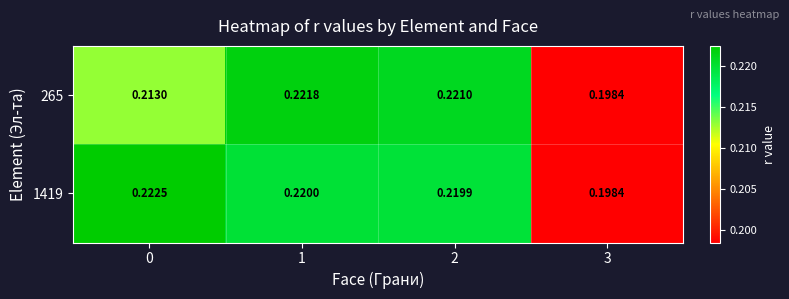

At which category does the chart reach its minimum across all series?

3